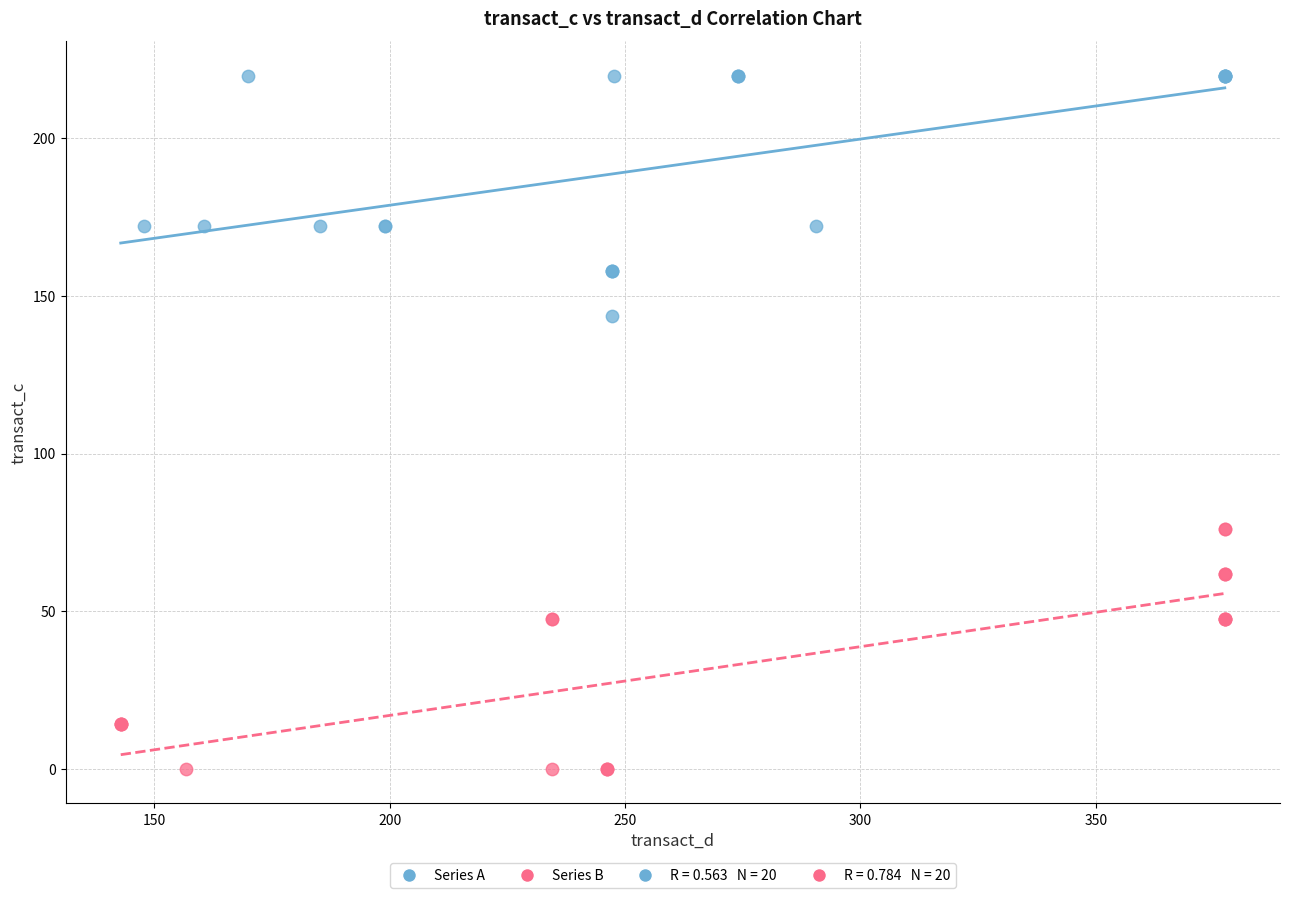

Which series reaches the maximum Y coordinate?

Series A